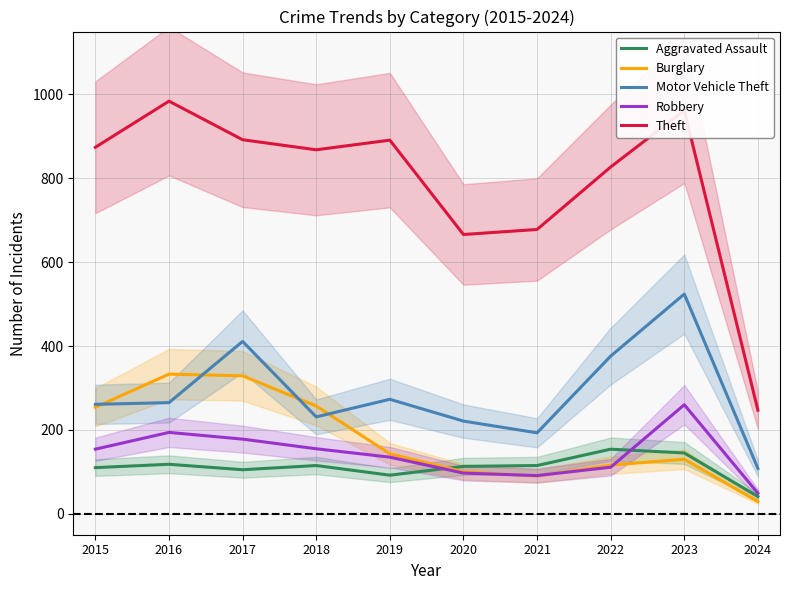

Which series has the largest total across all categories?

Theft